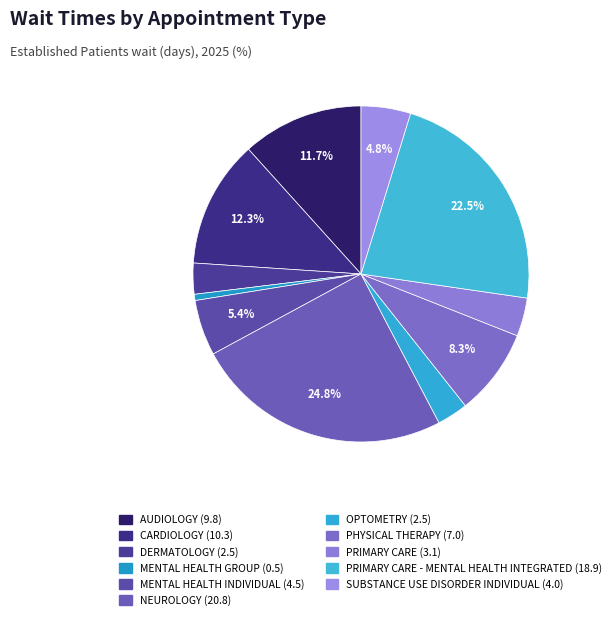

How many slices are in this pie chart?

11